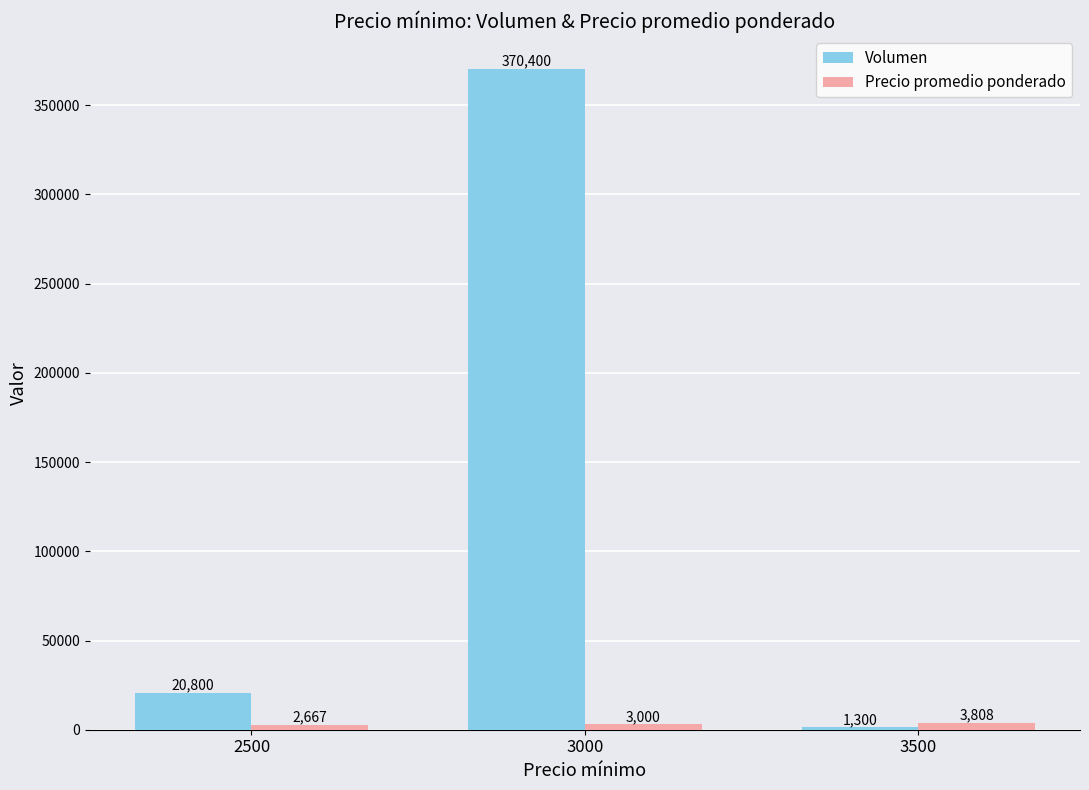

What is the difference between the highest and lowest values at 2500?

18133